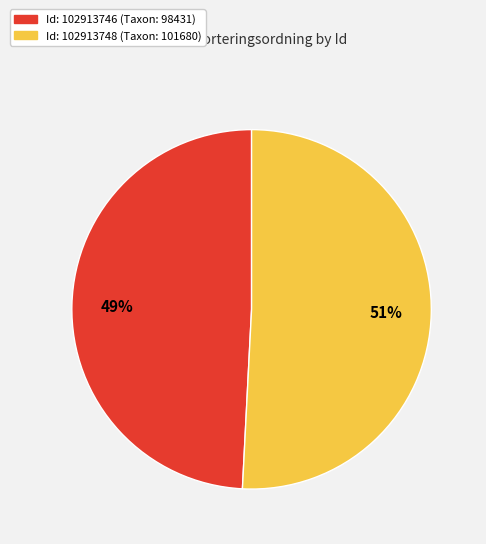

Does any single category account for the majority?

Yes